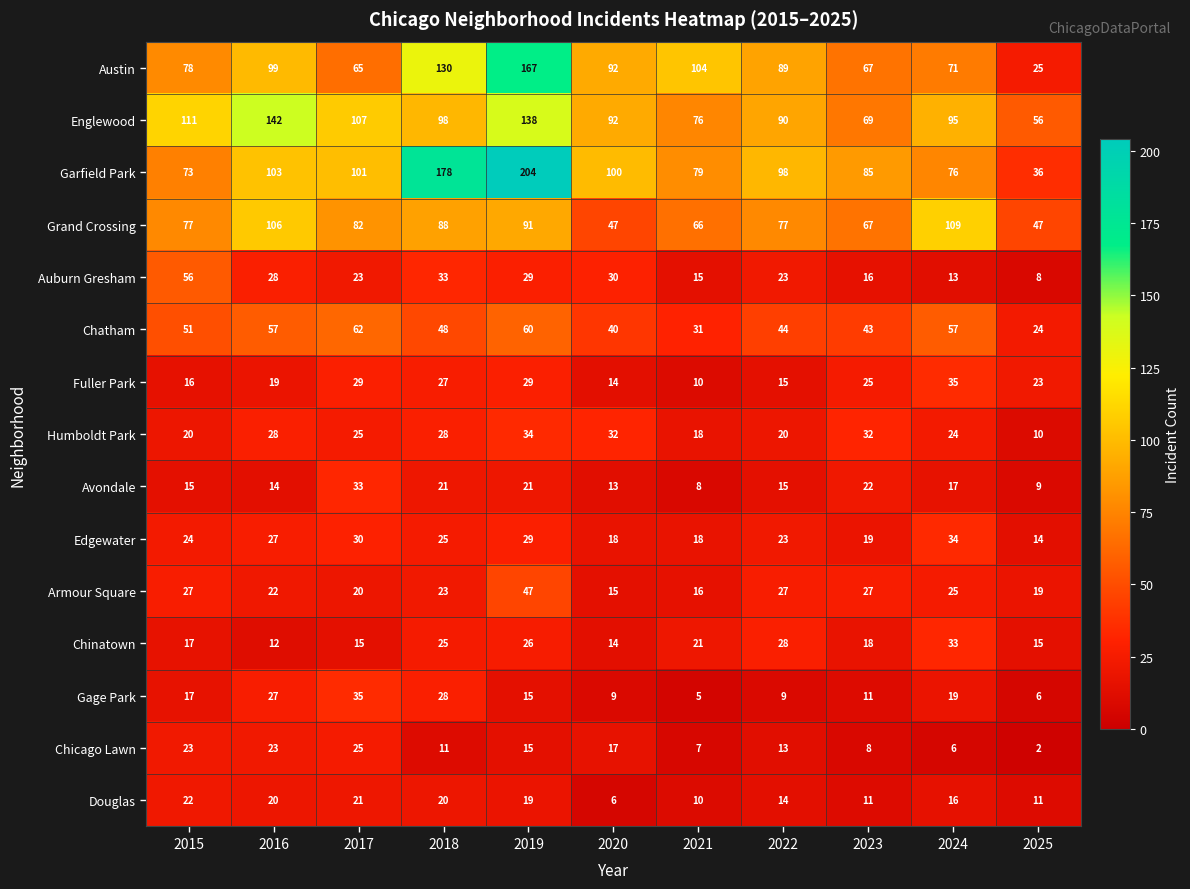

Between 2020 and 2021, which series saw the biggest shift?

Garfield Park